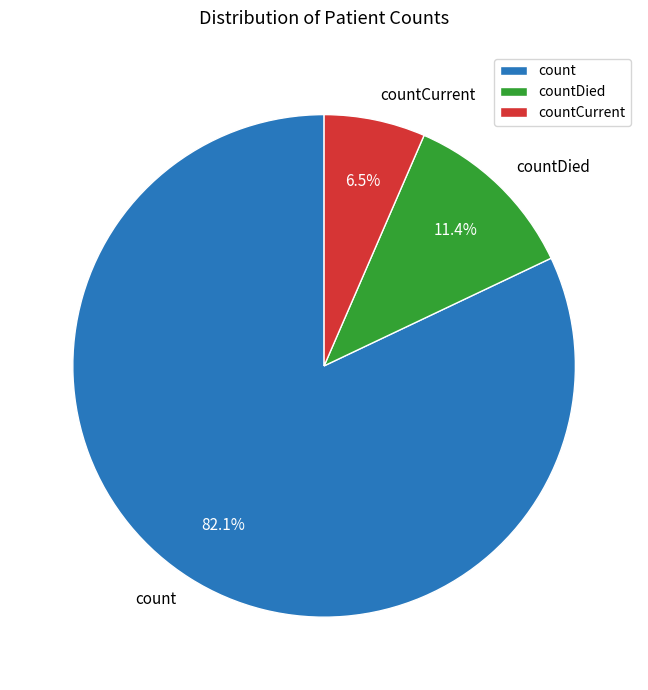

Is there a majority slice in this chart?

Yes